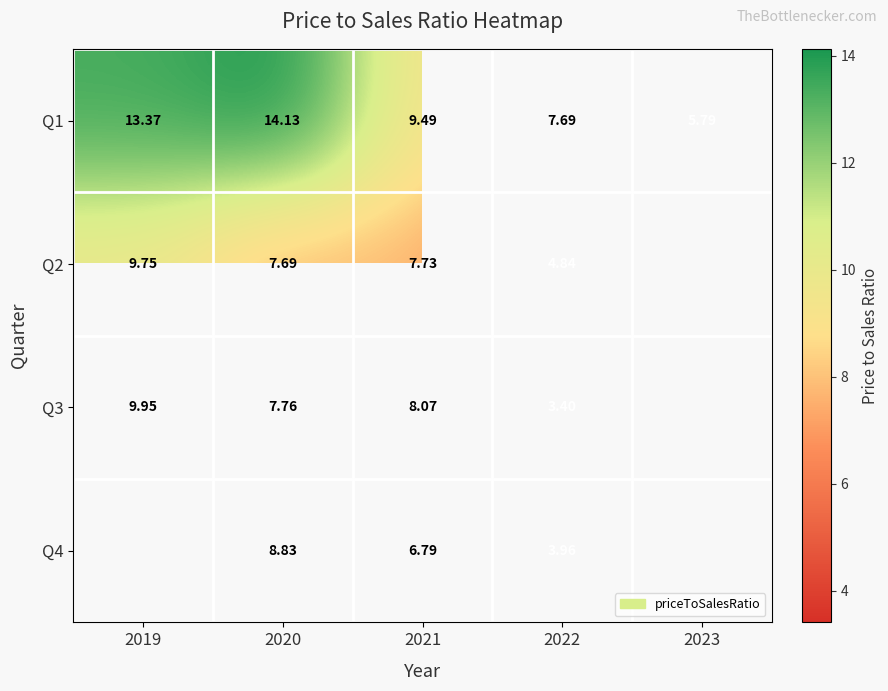

At how many categories does at least one series exceed 9?

3